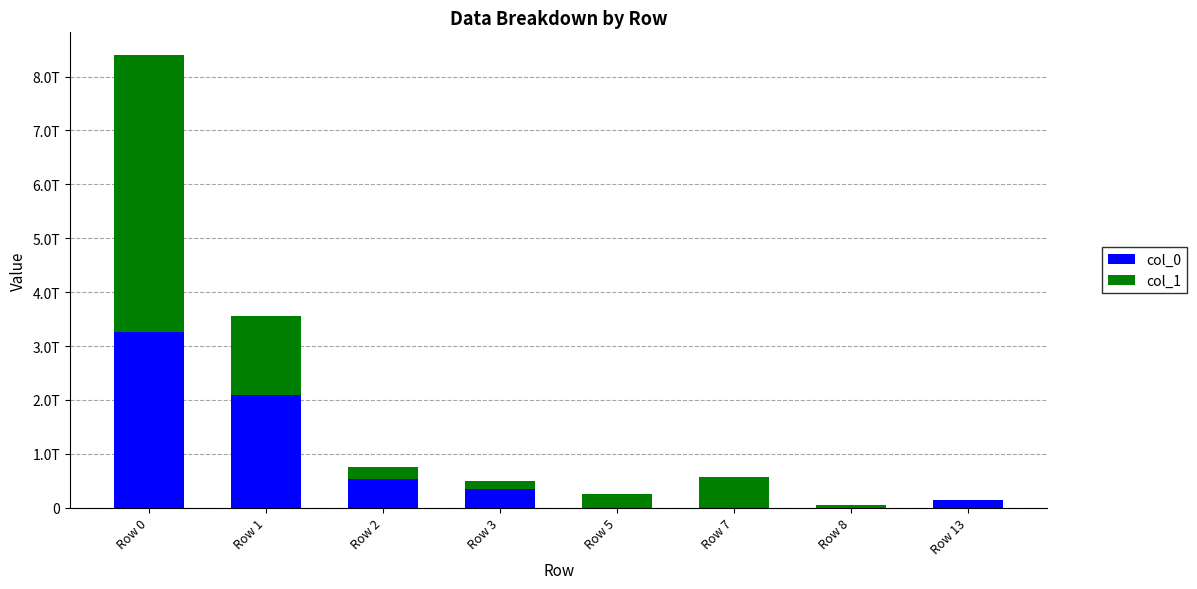

Are the bars horizontal?

No